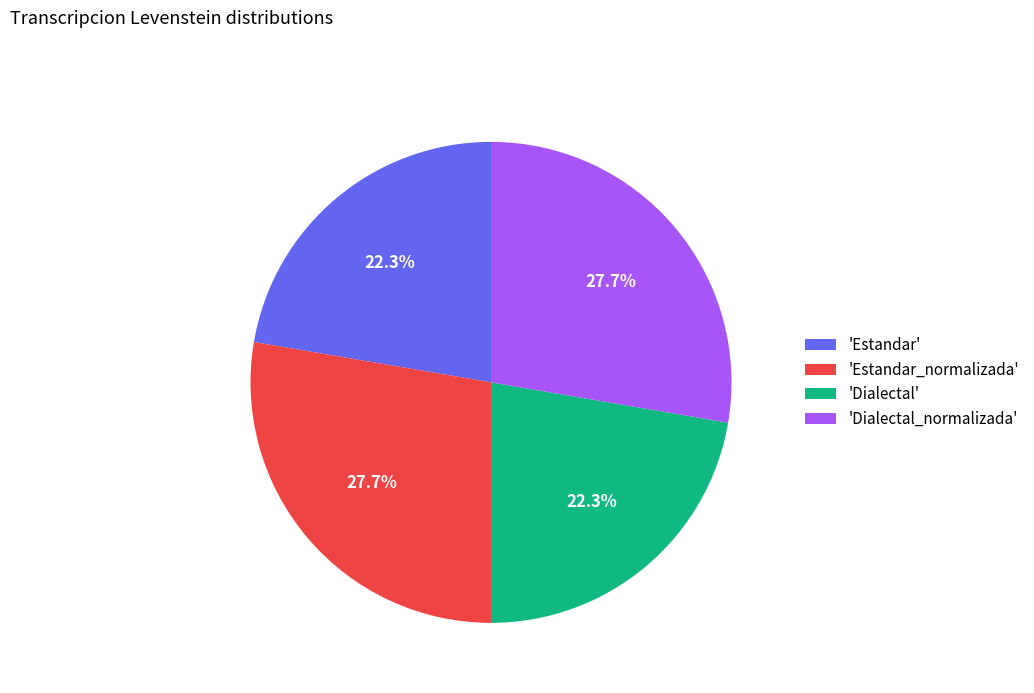

Count the number of slices in the pie.

4